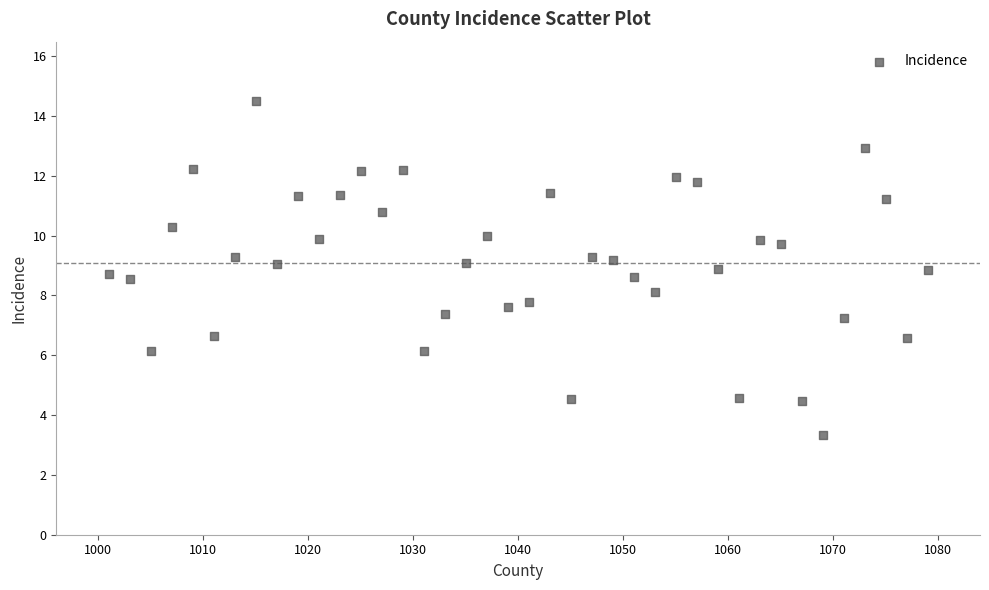

What is the range of X values (max minus min)?

78.0